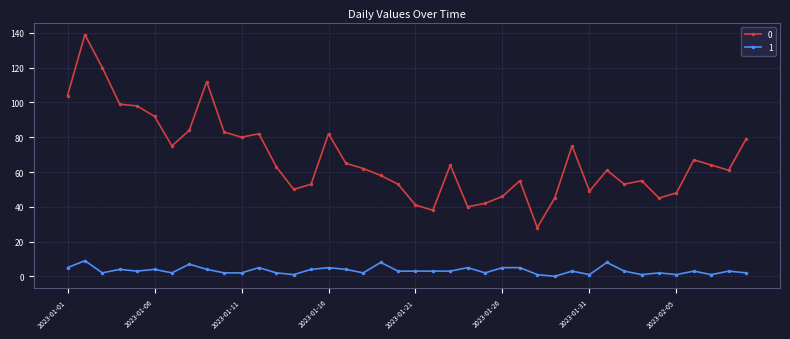

How many values in the 0 series are below 63?

20